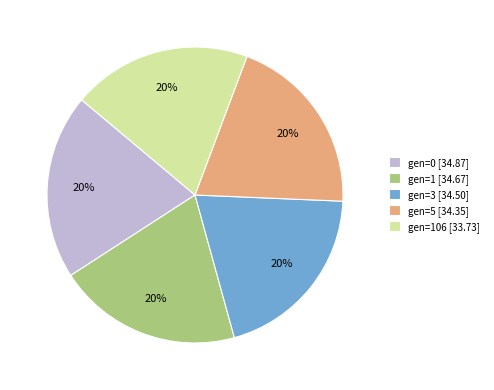

Does any single category account for the majority?

No